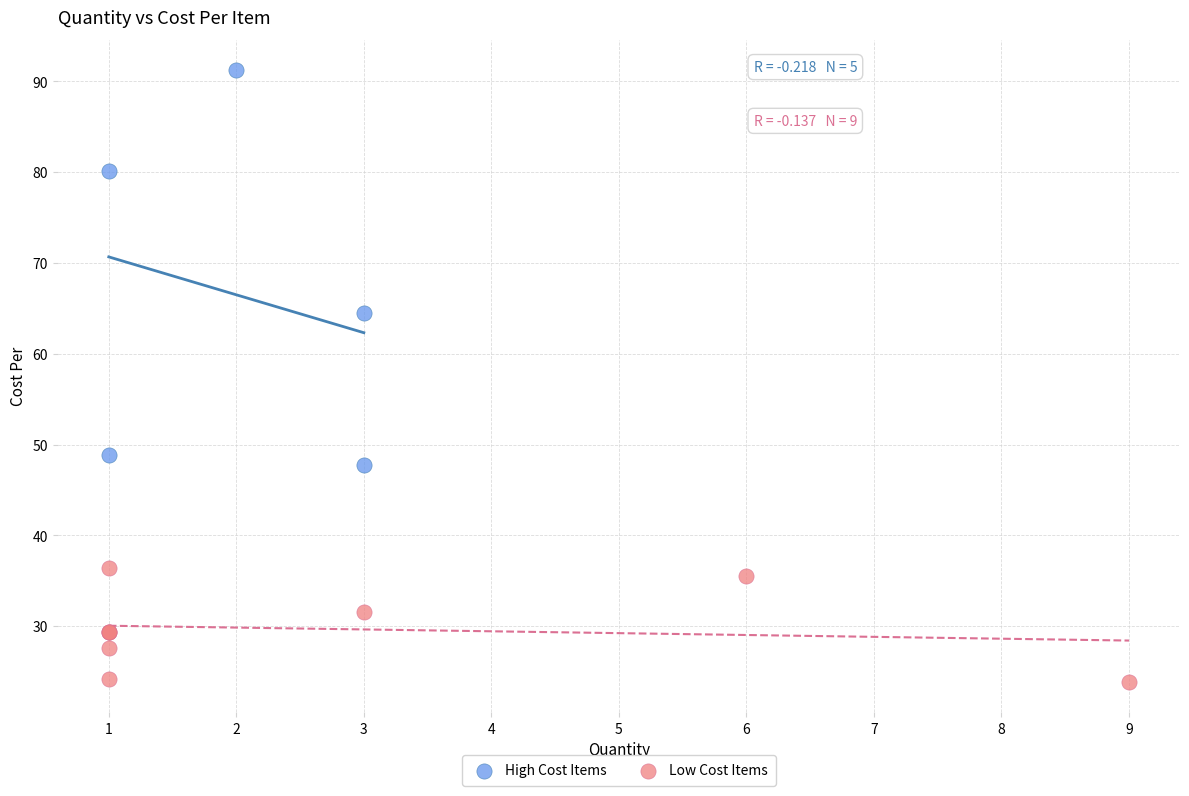

Which series has the widest spread of Y values?

High Cost Items